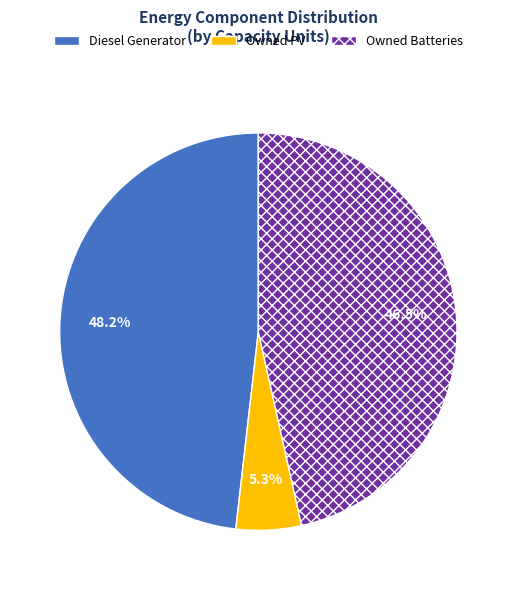

What is the ratio of the value at Diesel Generator to the value at Owned Batteries?

1.0